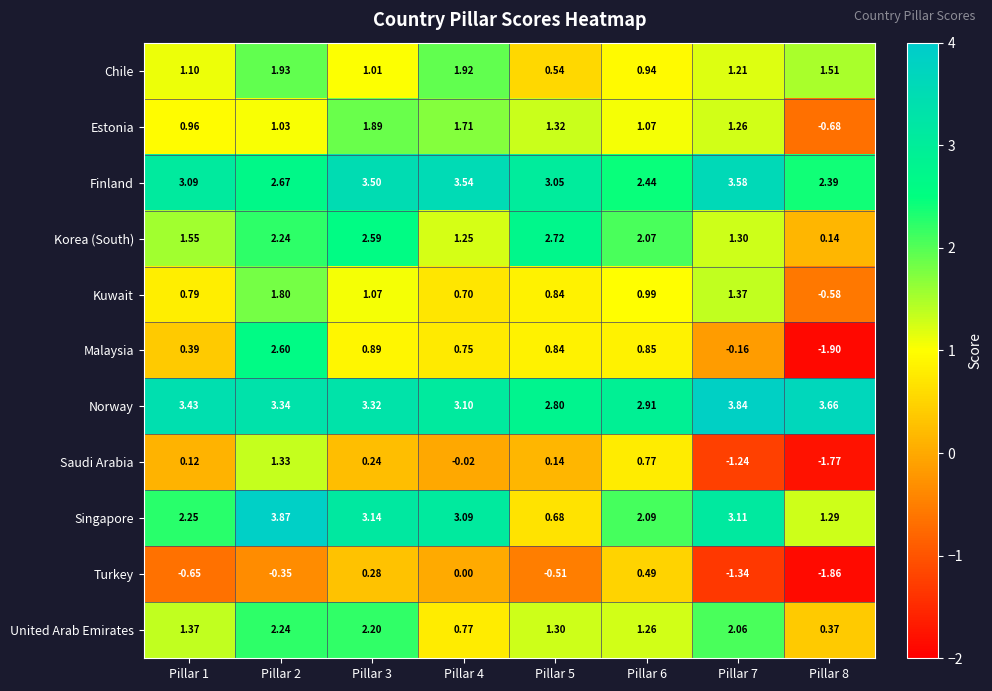

Rank the series at Pillar 1 from highest to lowest value.

Norway, Finland, Singapore, Korea (South), United Arab Emirates, Chile, Estonia, Kuwait, Malaysia, Saudi Arabia, Turkey